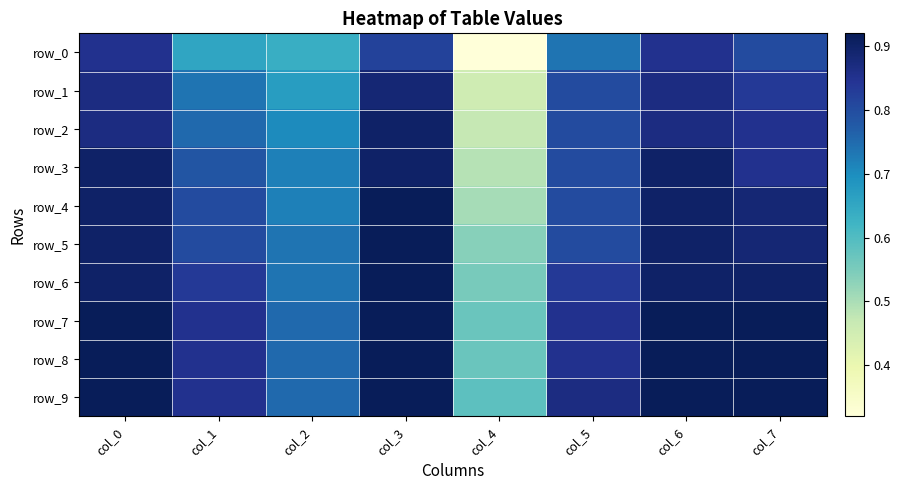

What is the average value of the row_5 series?

0.8